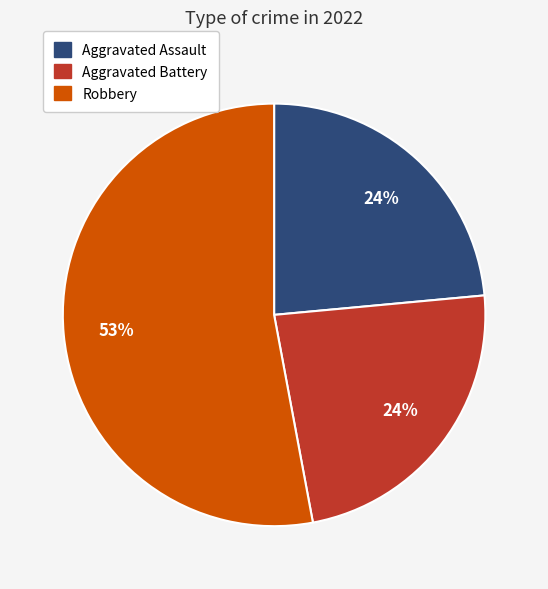

To the nearest percent, what is the difference between the largest and smallest slice percentages?

29%